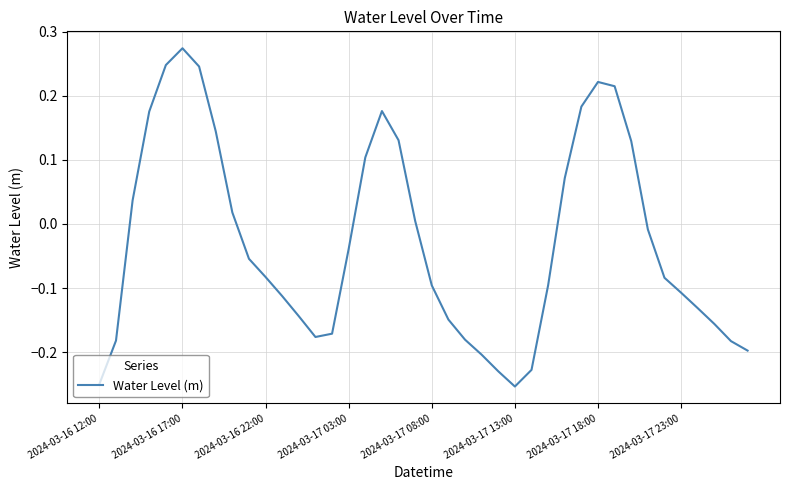

What is the difference between the maximum and minimum values?

0.5